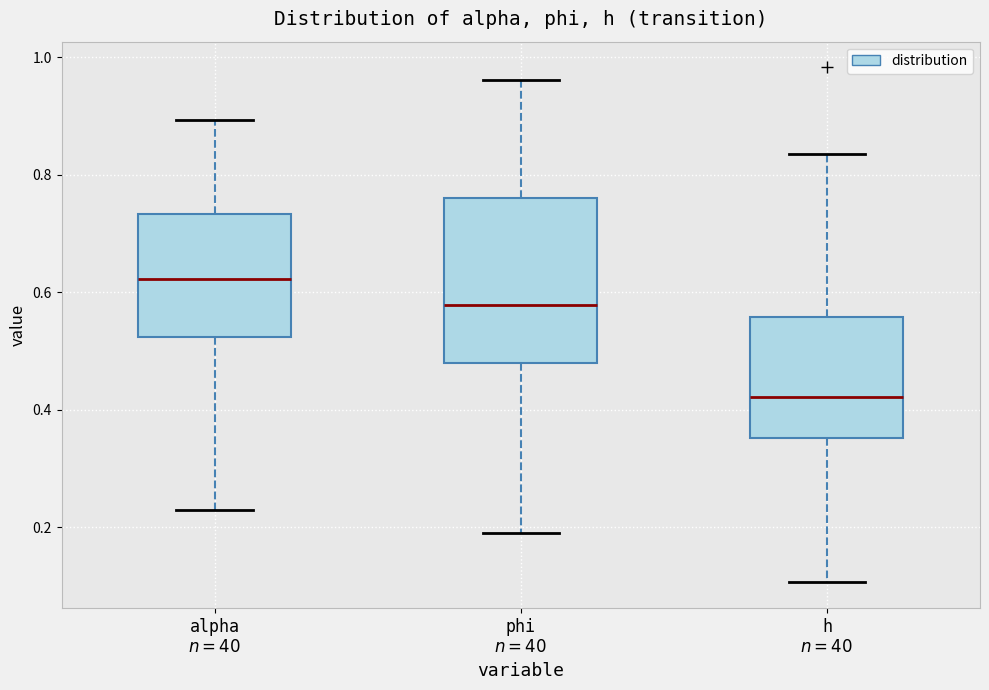

Reading left to right, transcribe this box plot: for each box, give where its median line is, the range the box spans, and where its two whiskers end, as read against the y-axis. The values are not printed on the chart, so give them approximately, as read against the axis.

alpha $n=40$: median 0.62, box 0.52 to 0.74, whiskers 0.22 to 0.90
phi $n=40$: median 0.58, box 0.48 to 0.76, whiskers 0.18 to 0.96
h $n=40$: median 0.42, box 0.36 to 0.56, whiskers 0.10 to 0.84